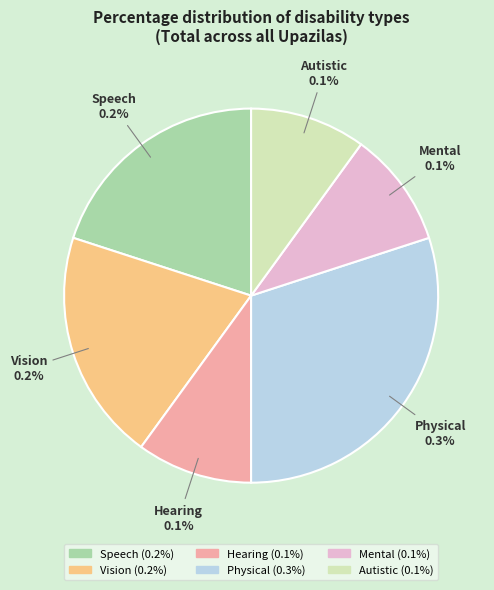

To the nearest percent, what is the average slice percentage?

17%